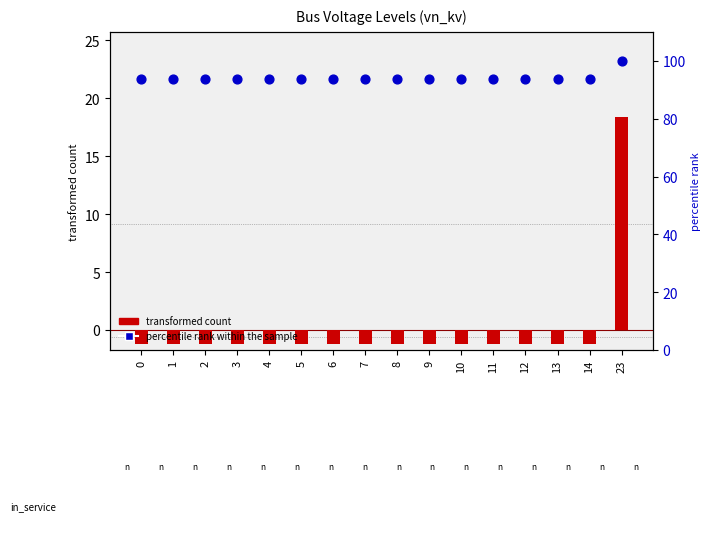

What are all the series names shown in the legend?

transformed count, percentile rank within the sample